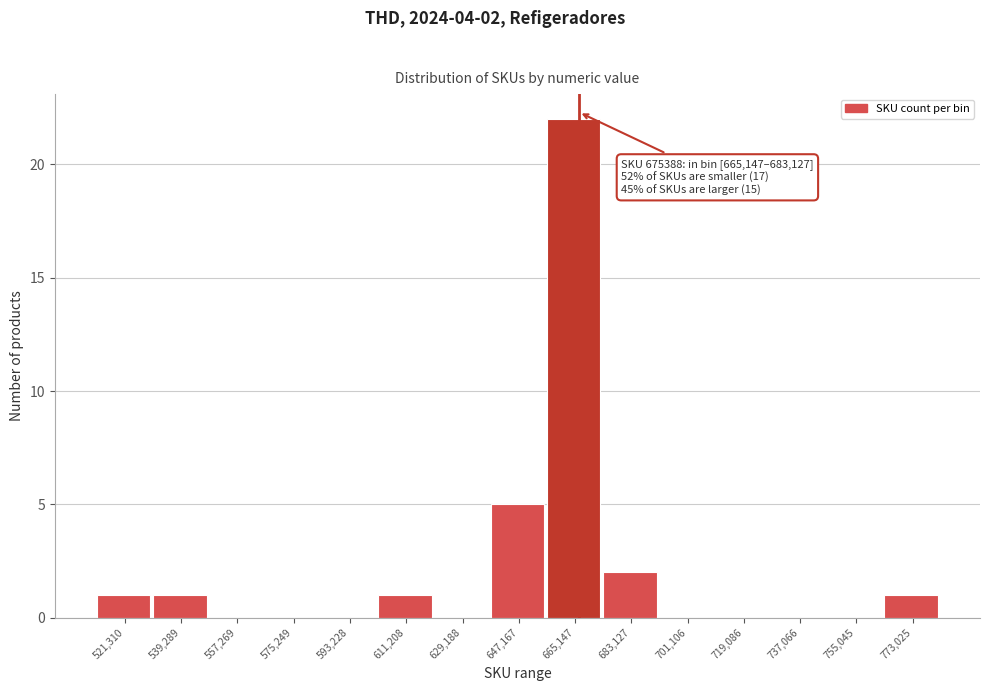

Reading left to right, list all the values displayed in this chart.

521,310=1	539,289=1	557,269=0	575,249=0	593,228=0	611,208=1	629,188=0	647,167=5	665,147=22	683,127=2	701,106=0	719,086=0	737,066=0	755,045=0	773,025=1